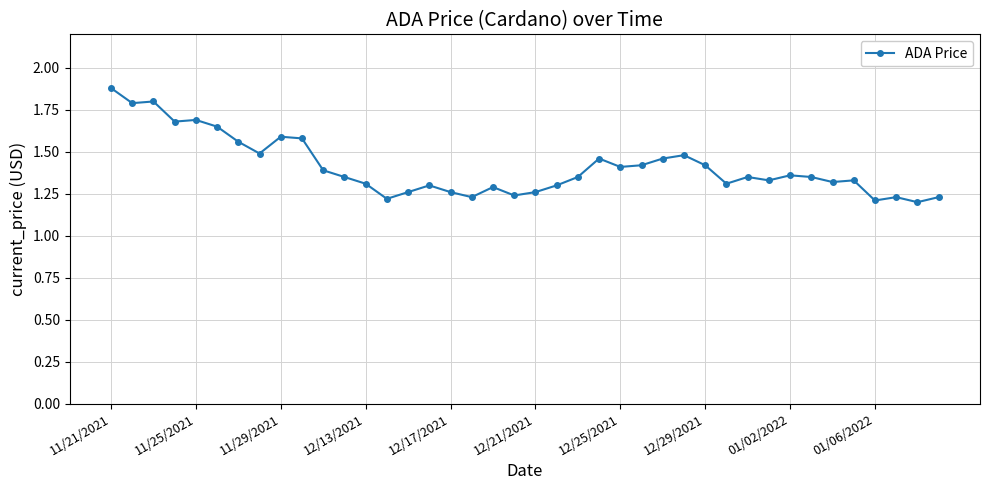

True or false: the data has more than 0 interior local peaks.

True